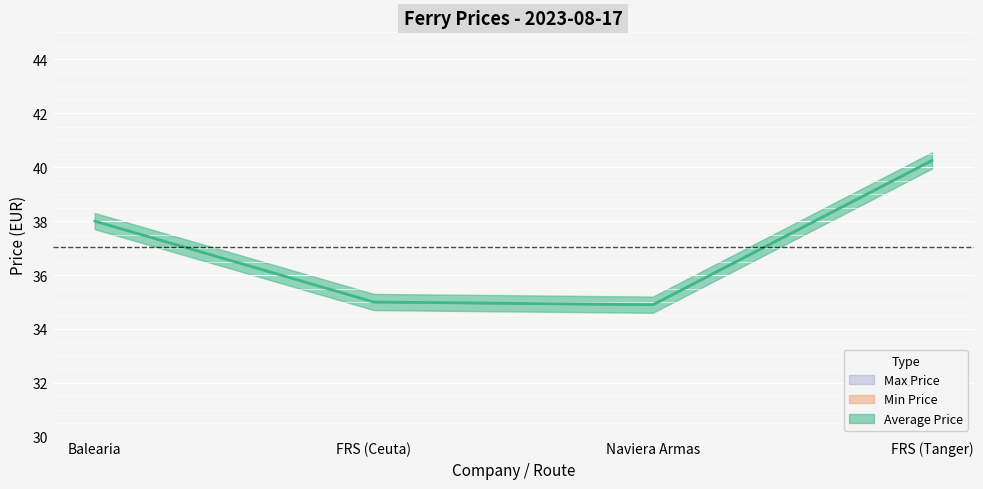

What is the value of the Max Price point at the 1st from the left?

38.0